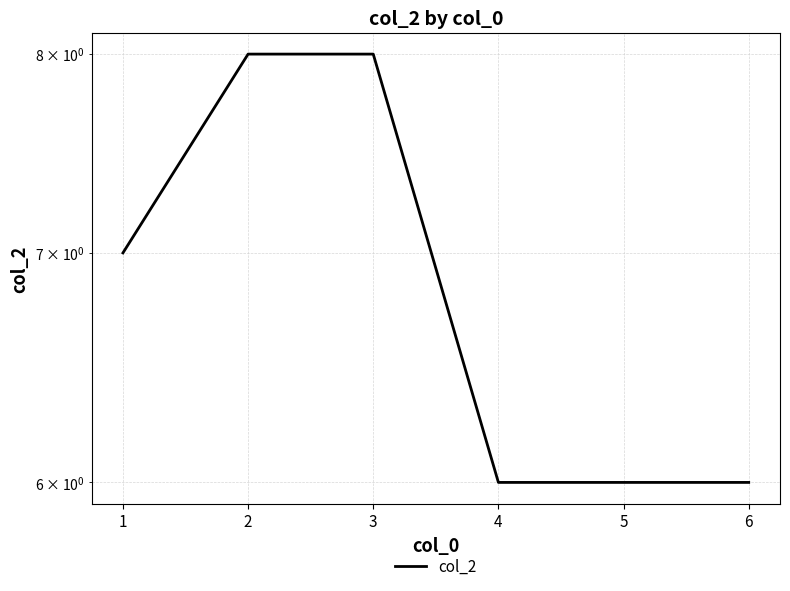

Rank the categories by value from highest to lowest.

2, 3, 1, 4, 5, 6